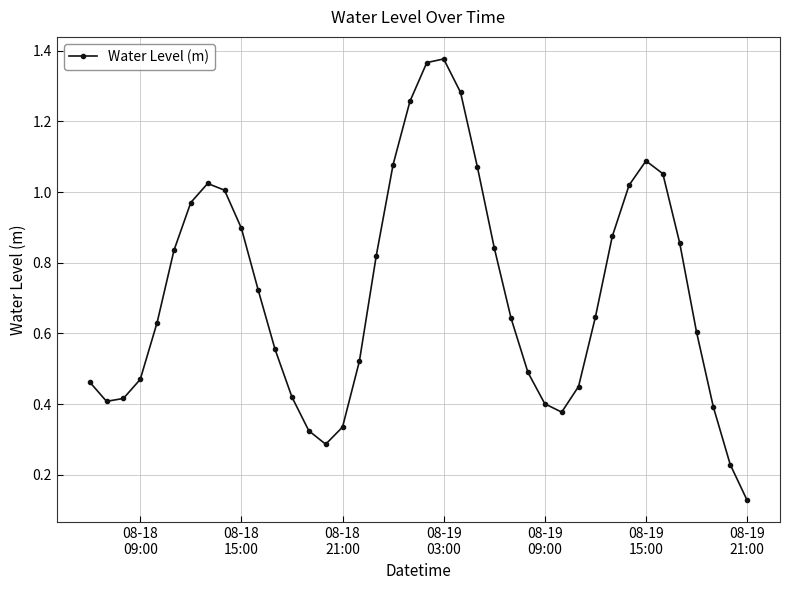

How many interior local peaks (higher than both neighbors) does the data have?

3